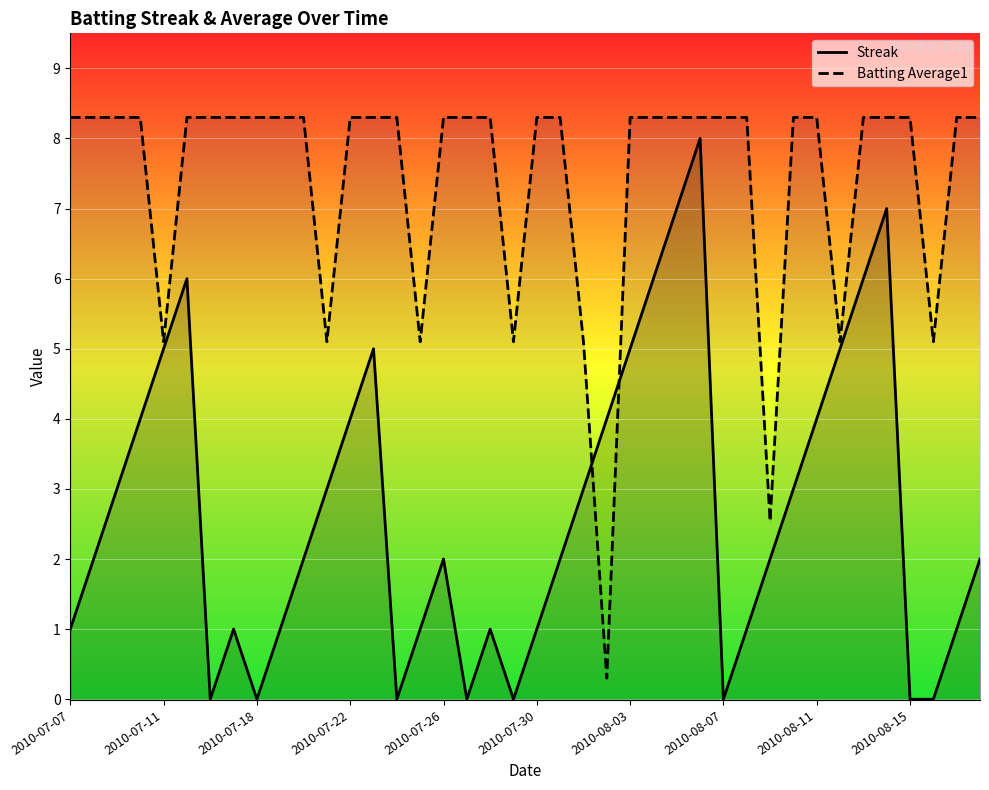

Reading right to left, extract all data points from this chart.

Streak: 2.0	1.0	0.0	0.0	7.0	6.0	5.0	4.0	3.0	2.0	1.0	0.0	8.0	7.0	6.0	5.0	4.0	3.0	2.0	1.0	0.0	1.0	0.0	2.0	1.0	0.0	5.0	4.0	3.0	2.0	1.0	0.0	1.0	0.0	6.0	5.0	4.0	3.0	2.0	1.0
Batting Average1: 8.3	8.3	5.1	8.3	8.3	8.3	5.1	8.3	8.3	2.5	8.3	8.3	8.3	8.3	8.3	8.3	0.3	5.1	8.3	8.3	5.1	8.3	8.3	8.3	5.1	8.3	8.3	8.3	5.1	8.3	8.3	8.3	8.3	8.3	8.3	5.1	8.3	8.3	8.3	8.3